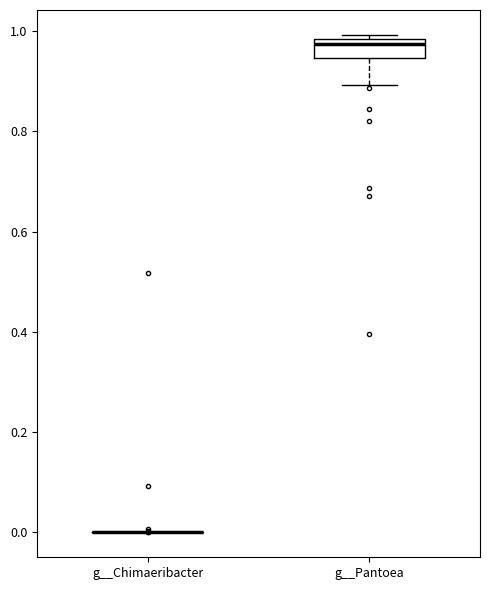

Reading left to right, read every box against the y-axis: the position of its median line, the range the box covers, and the ends of its whiskers. The values are not printed on the chart, so give them approximately, as read against the axis.

g__Chimaeribacter: box collapsed to a line at 0.00, whiskers 0.00 to 0.00
g__Pantoea: median 0.98 (just below the box's upper edge), box 0.94 to 0.98, whiskers 0.90 to 1.00